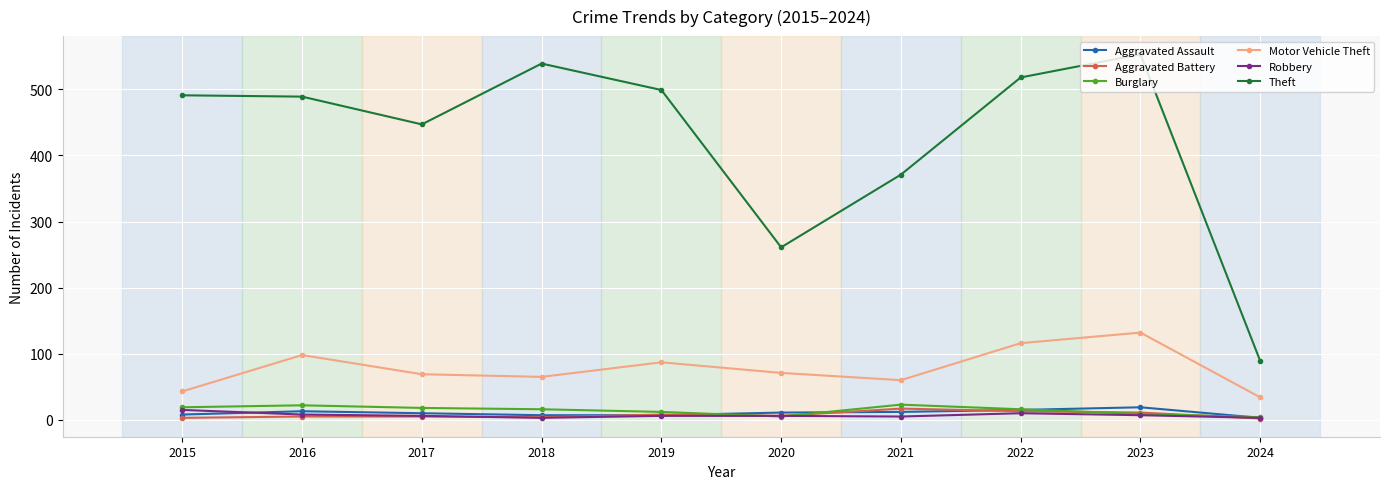

True or false: Motor Vehicle Theft has more than 2 points higher than both neighbors.

True